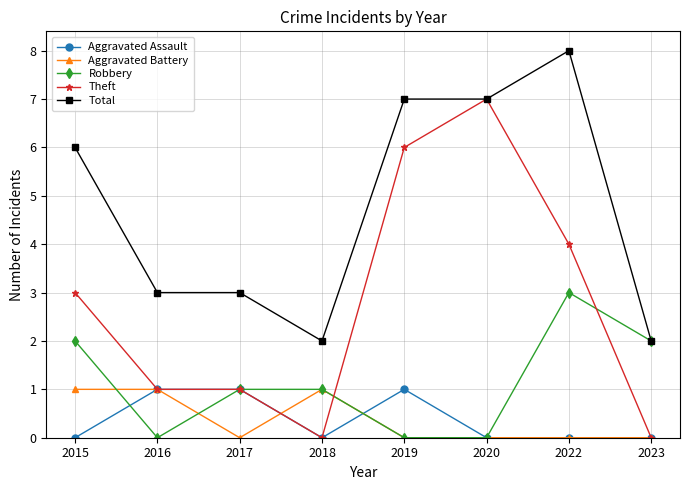

At how many categories does at least one series exceed 5?

4